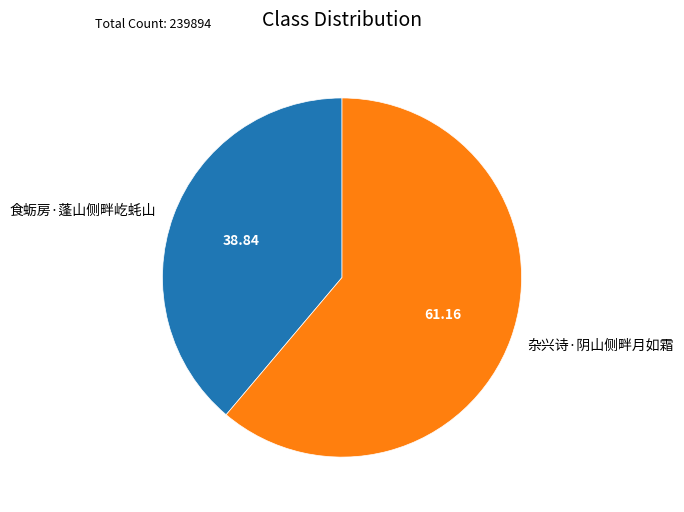

Rank the categories by value from highest to lowest.

杂兴诗·阴山侧畔月如霜, 食蛎房·蓬山侧畔屹蚝山